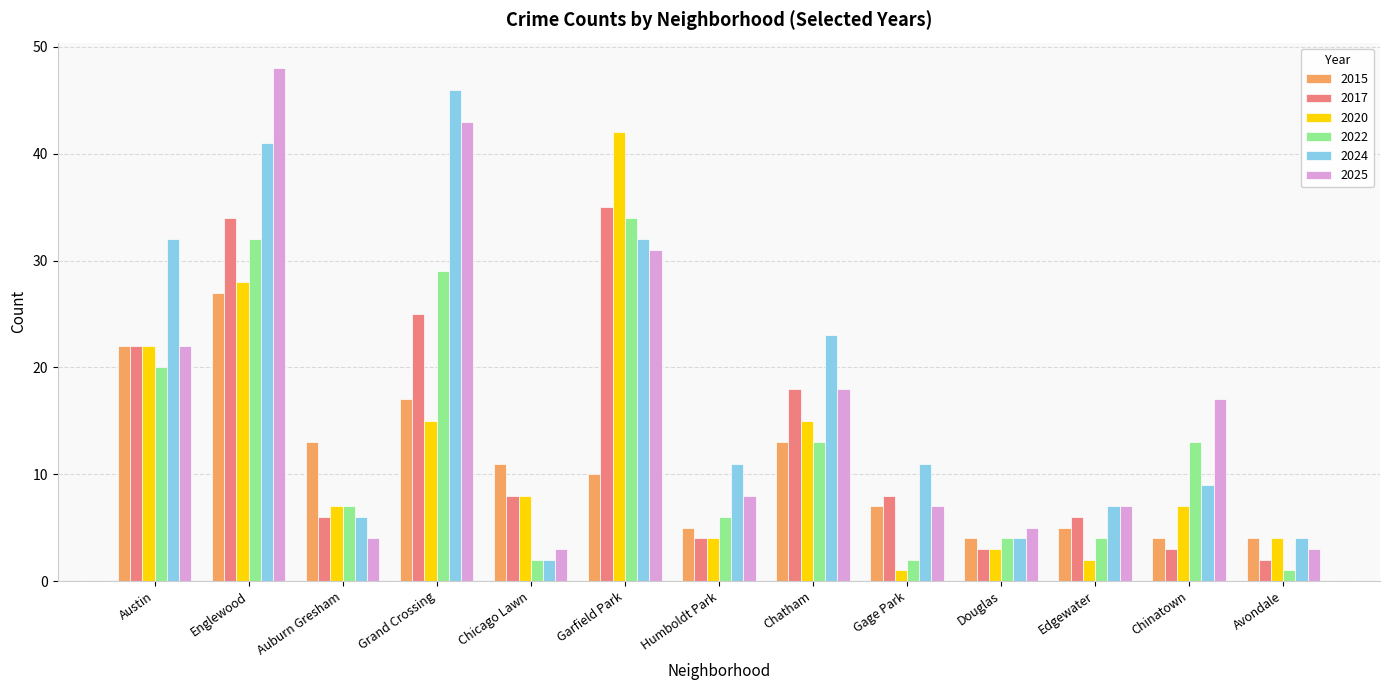

Where is 2017 nearest to the value 18?

Chatham